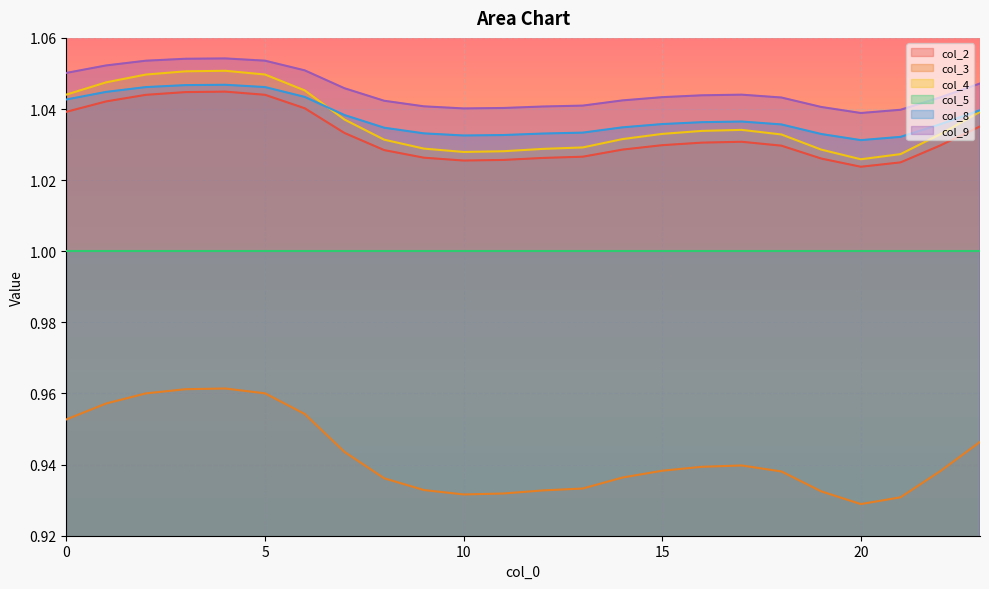

True or false: col_8 and col_9 intersect in this chart.

False